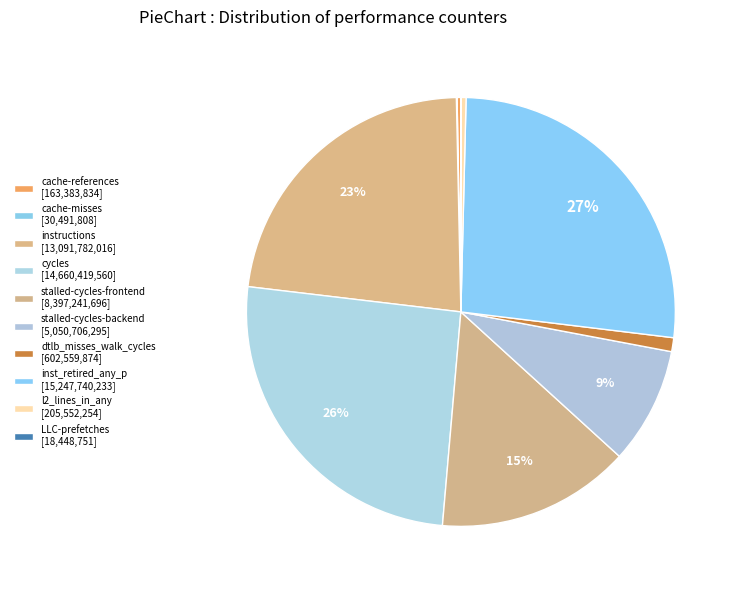

How many slices are in this pie chart?

10